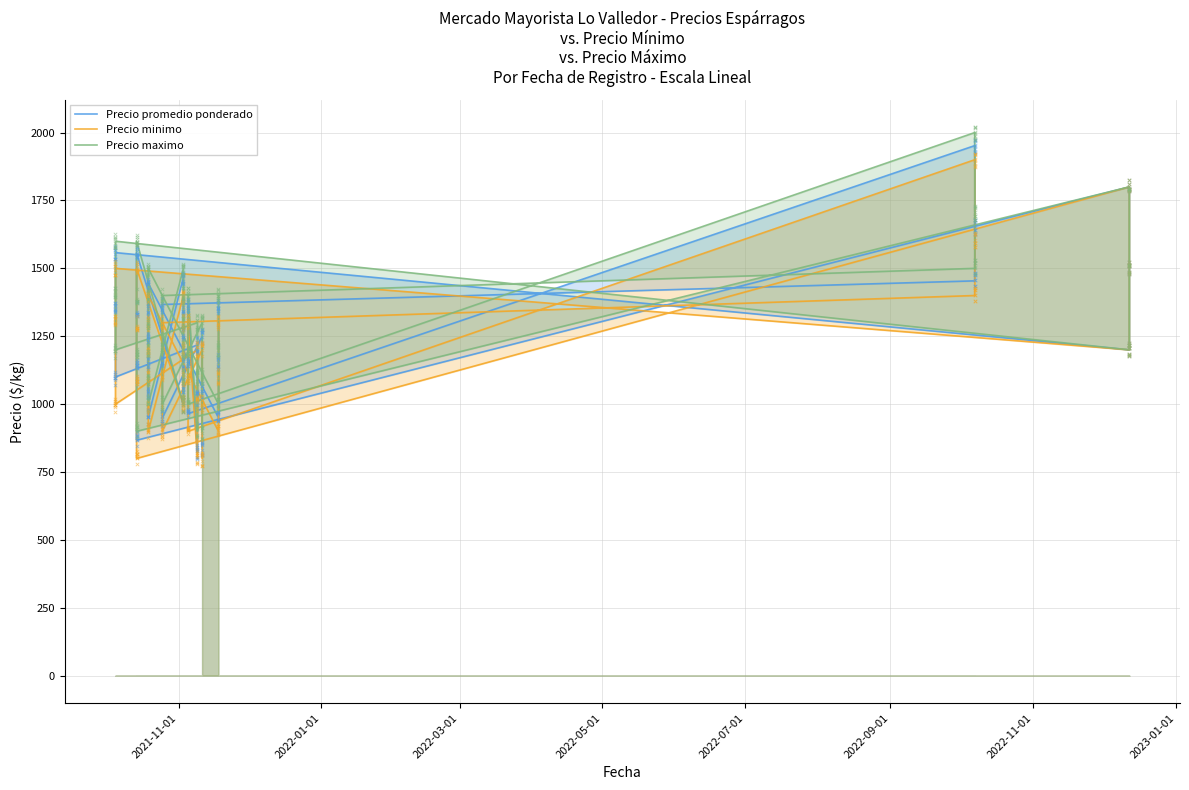

Which series has the largest total across all categories?

Precio maximo